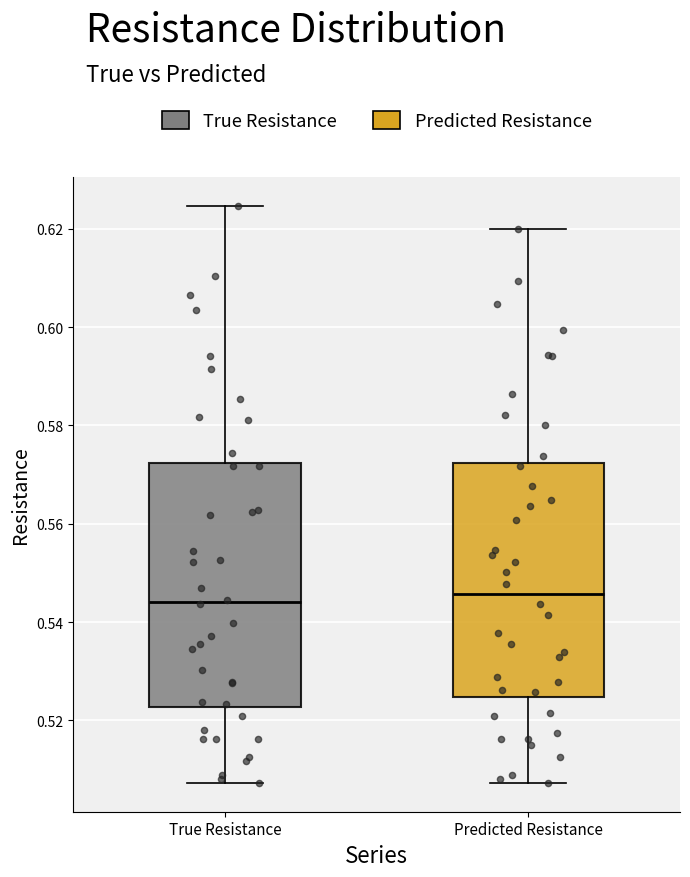

Reading left to right, read every box against the y-axis: the position of its median line, the range the box covers, and the ends of its whiskers. The values are not printed on the chart, so give them approximately, as read against the axis.

True Resistance: median 0.544, box 0.522 to 0.572, whiskers 0.508 to 0.624
Predicted Resistance: median 0.546, box 0.524 to 0.572, whiskers 0.508 to 0.620